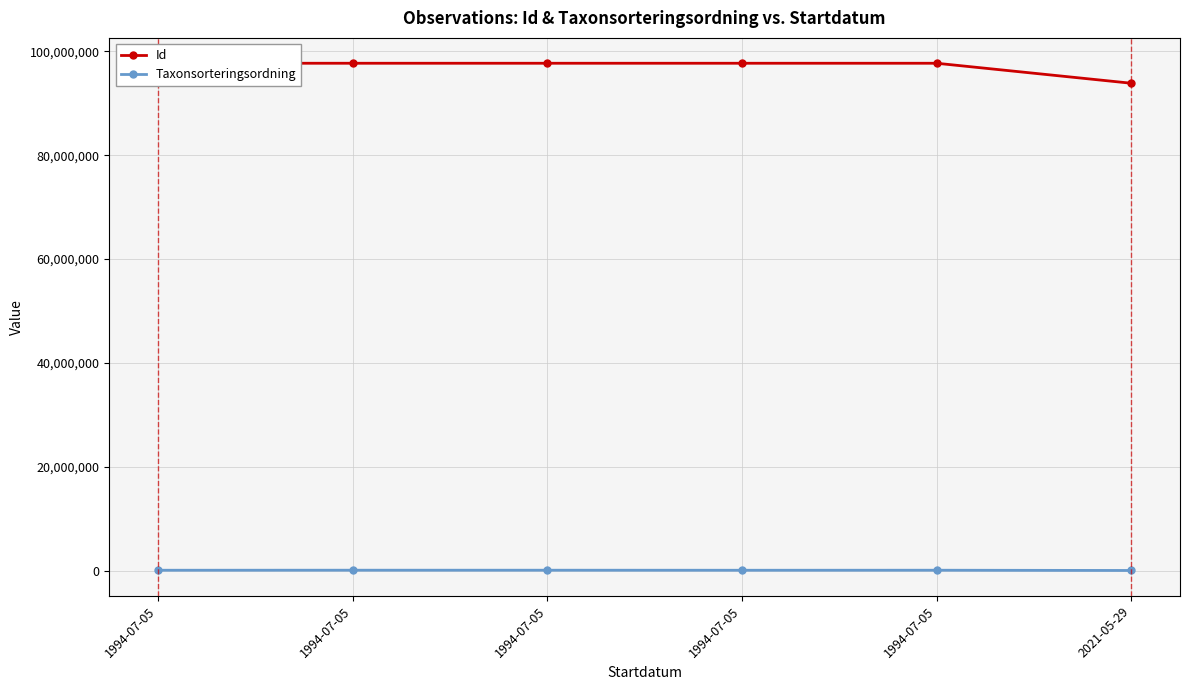

The value of Id at 1994-07-05 is 97704658. True or false?

True